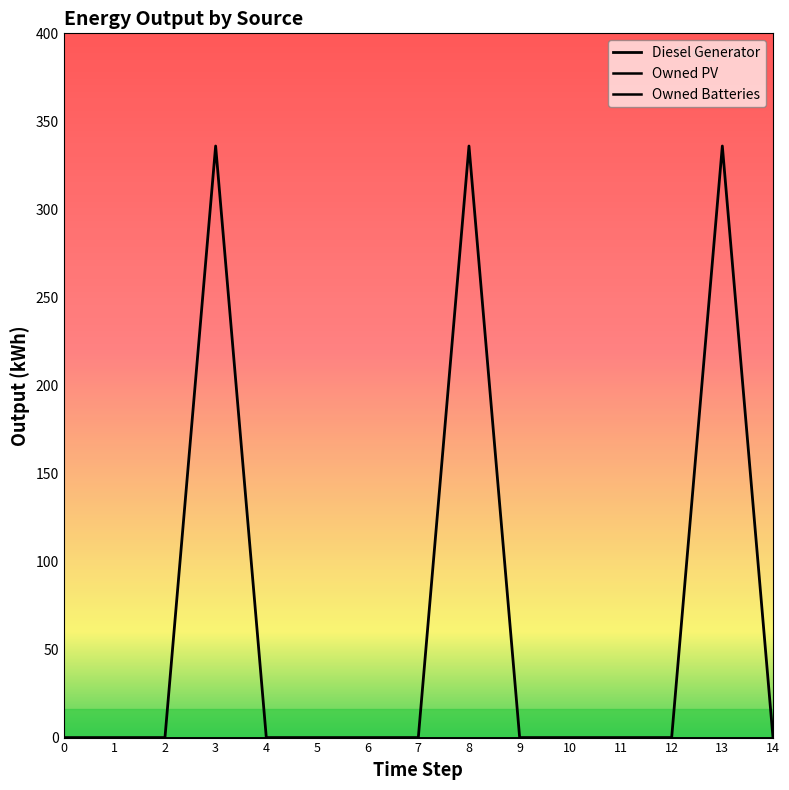

Does the chart have visible grid lines?

No